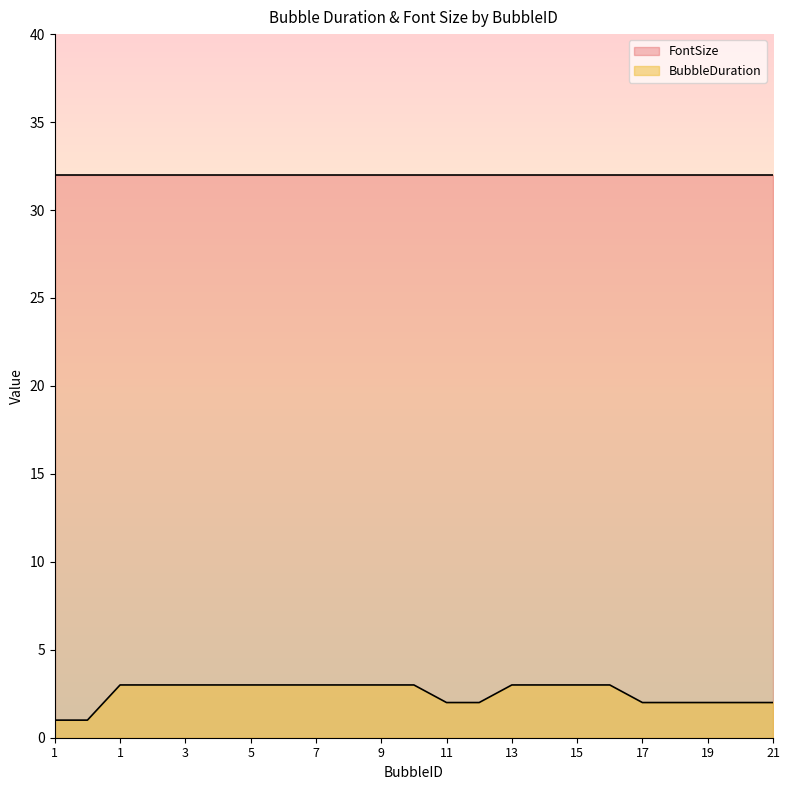

List the labels in order of value, largest first.

1, 2, 3, 4, 5, 6, 7, 8, 9, 10, 13, 14, 15, 16, 11, 12, 17, 18, 19, 20, 21, 1, 2